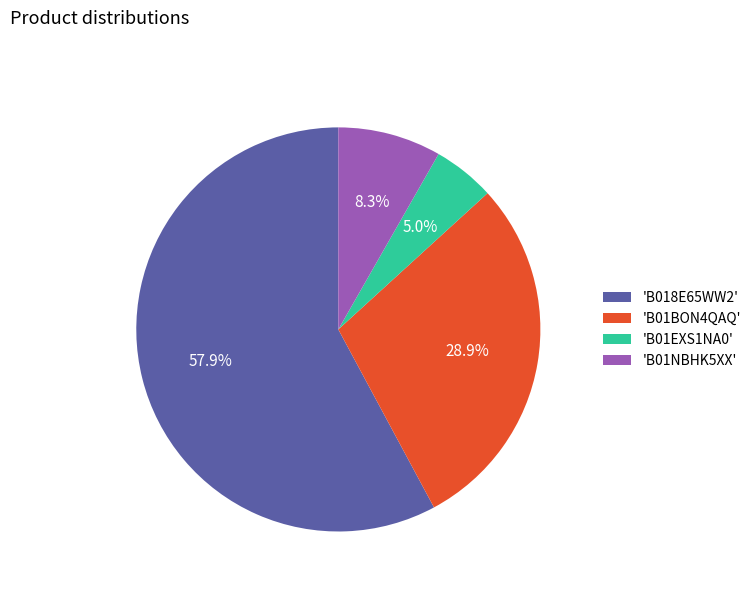

What is the largest slice in the pie chart?

'B018E65WW2'